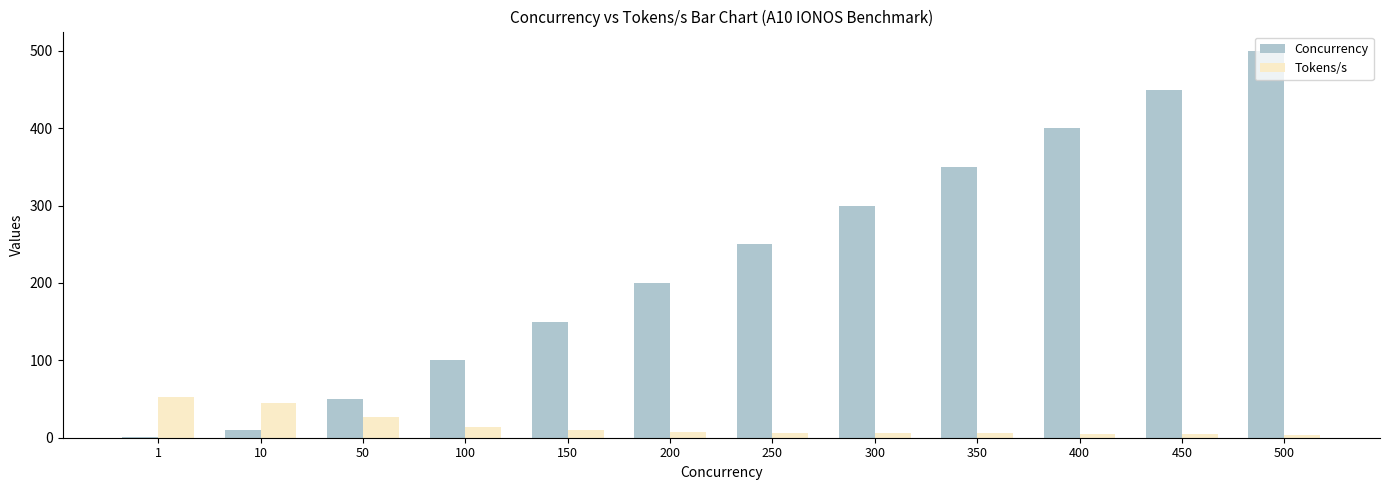

Which category has the highest value across all series?

500